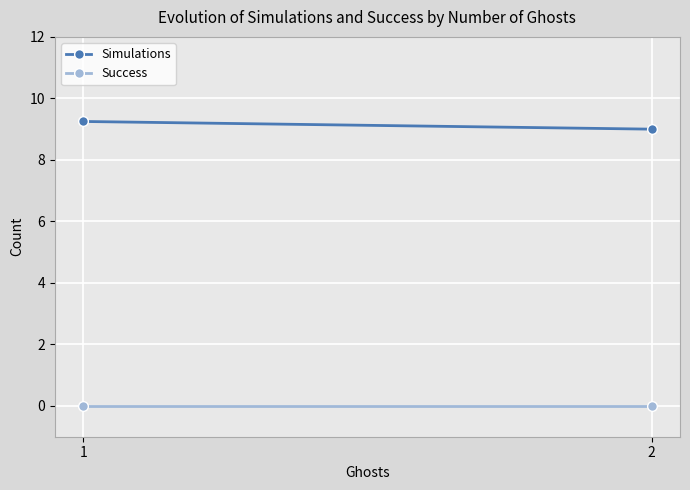

Is the value of Success at 1 greater than the value of Simulations at 2?

No